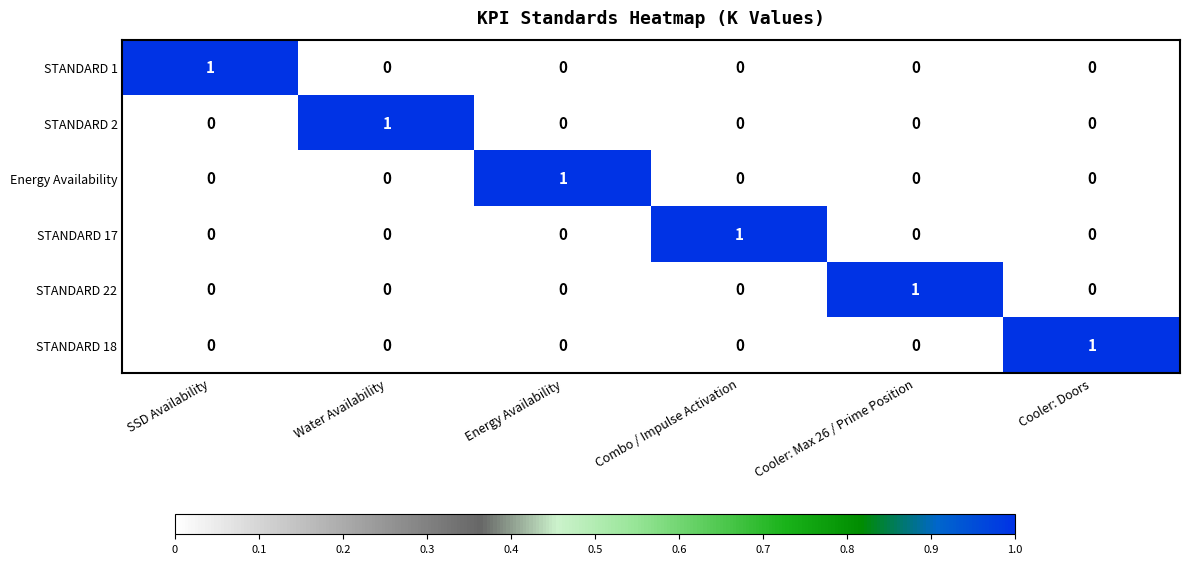

At which label does STANDARD 22 reach its peak?

Cooler: Max 26 / Prime Position